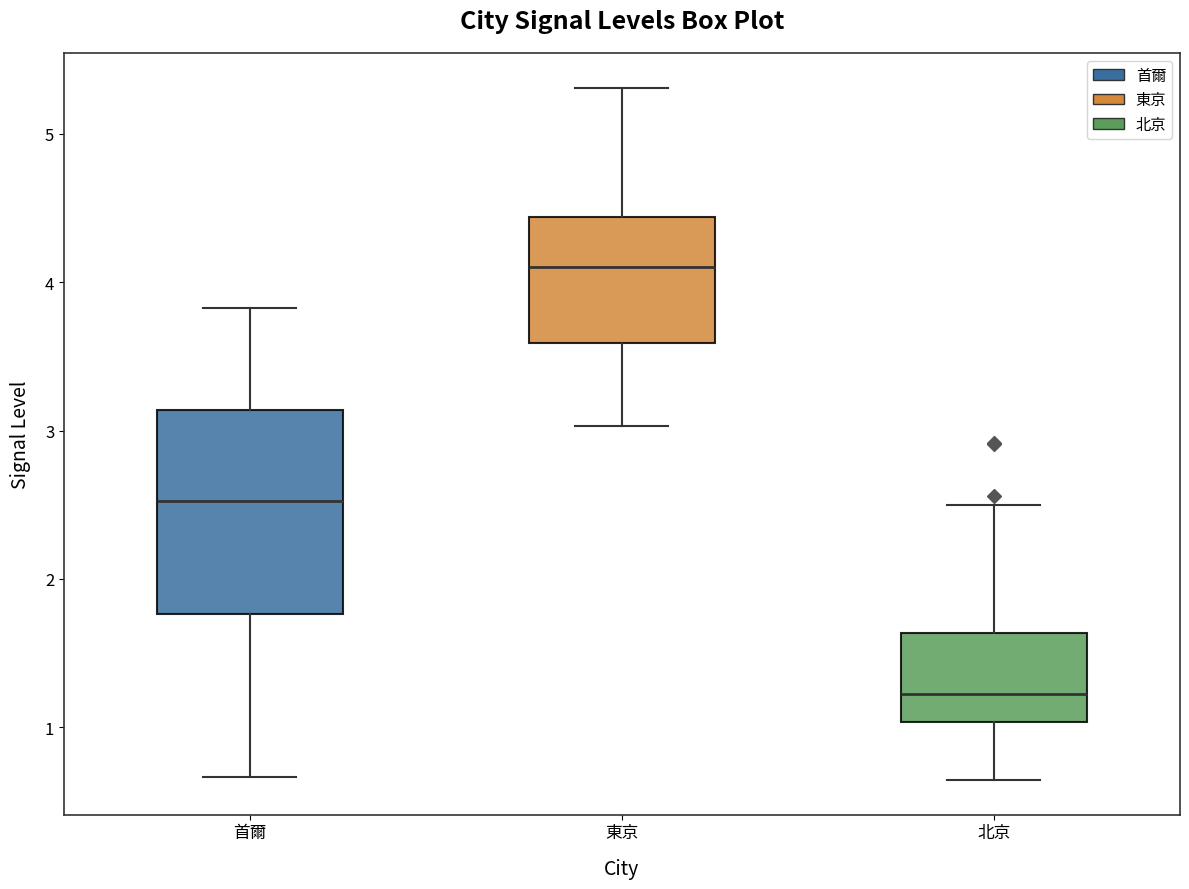

Where does the upper whisker of the box for 北京 end on the y-axis? The values are not printed on the chart, so give them approximately, as read against the axis.

2.5